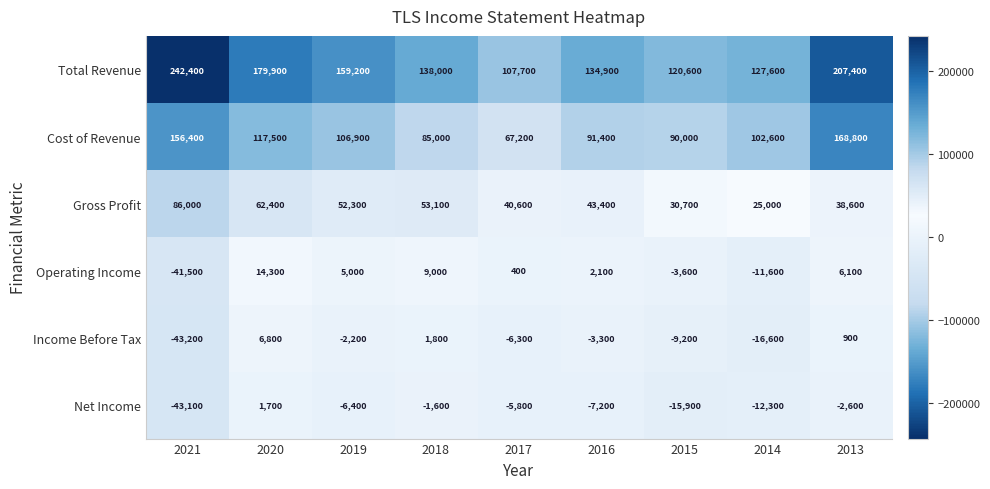

List the series in order of their peak value, highest first.

Total Revenue, Cost of Revenue, Gross Profit, Operating Income, Income Before Tax, Net Income